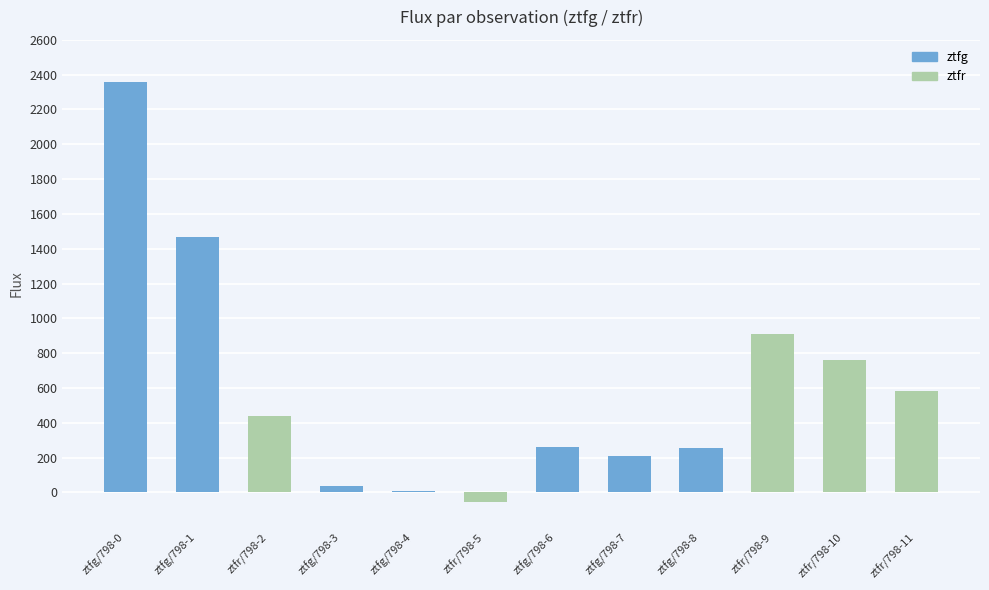

What is the label of the 9th bar from the right?

ztfg/798-3